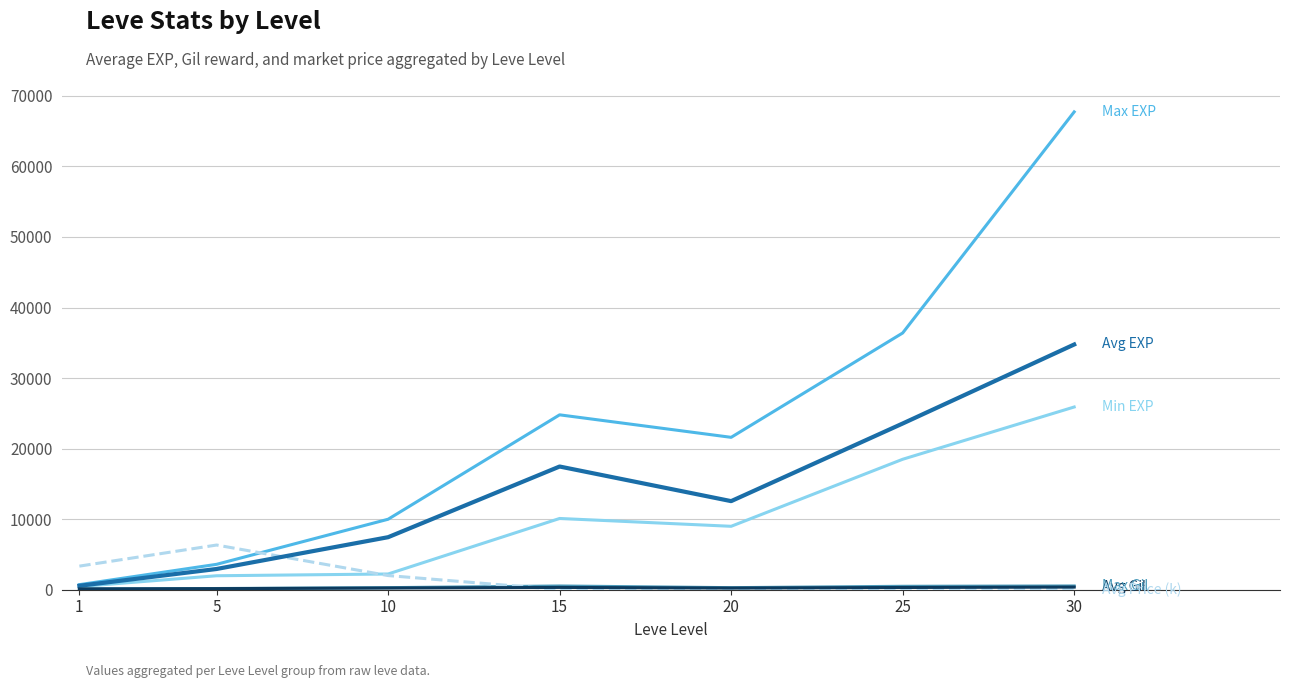

What is the maximum value shown in the chart?

67730.0